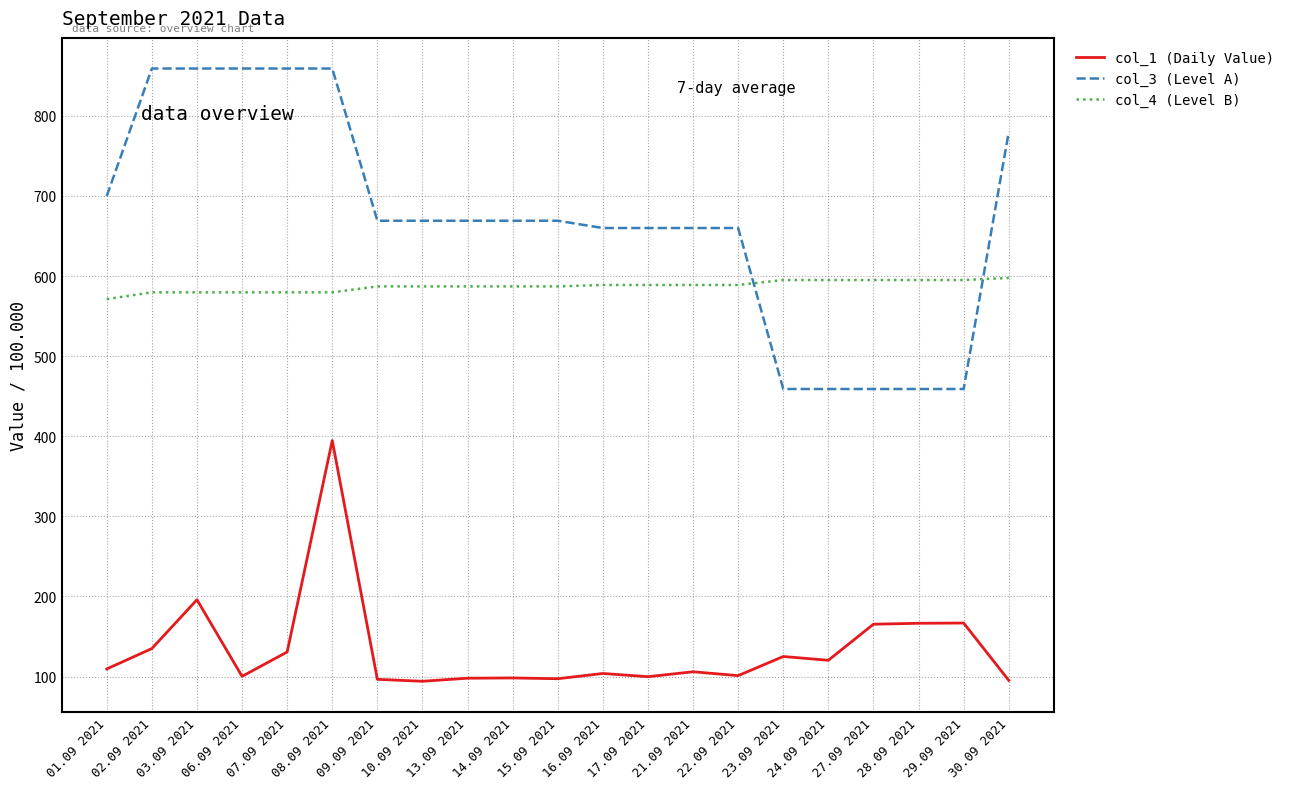

What is the minimum value for col_1 (Daily Value)?

94.1